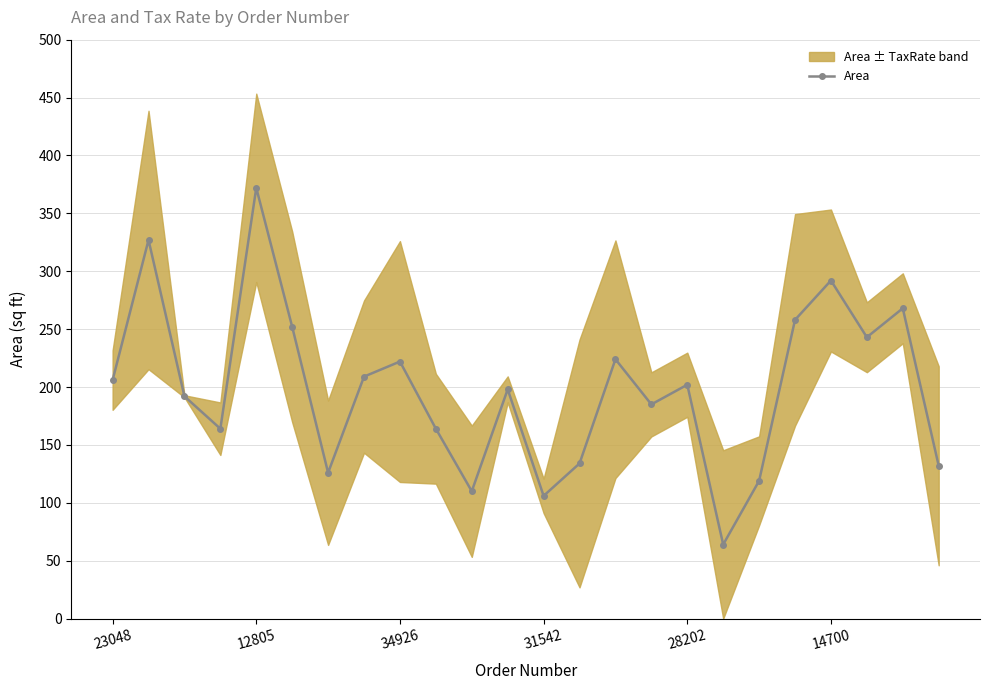

True or false: Area has more than 0 interior local peaks.

True